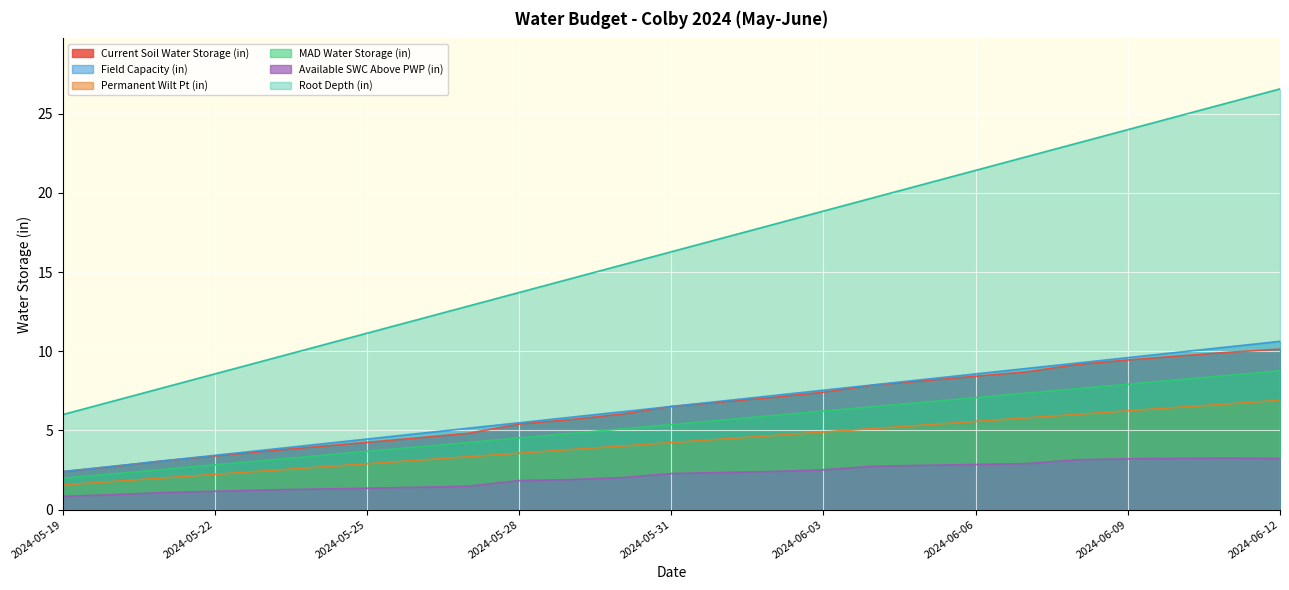

Is it true that Permanent Wilt Pt (in) equals 25.3 at 2024-06-01?

False